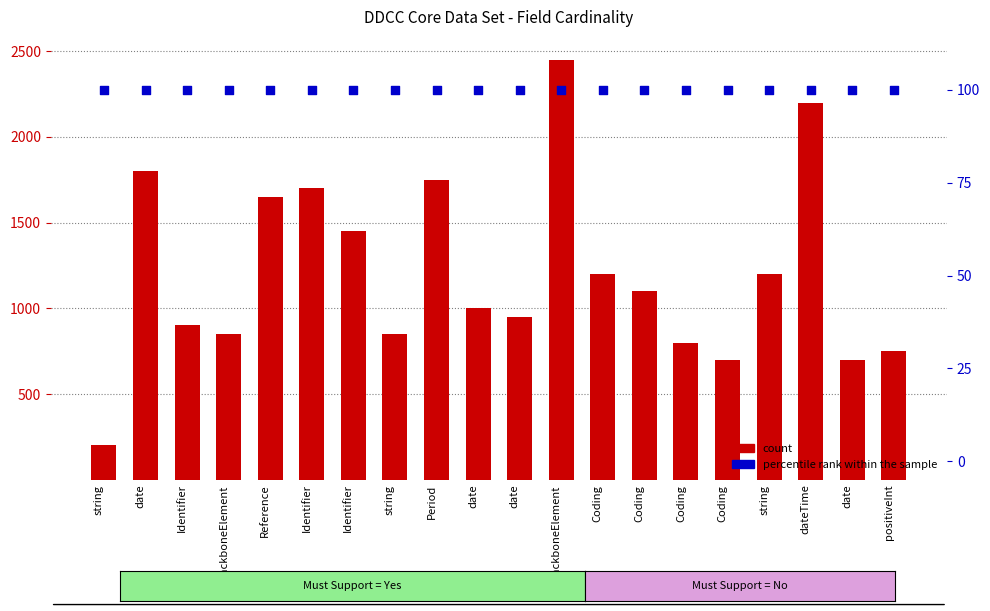

Which series reaches the minimum Y coordinate?

percentile rank within the sample